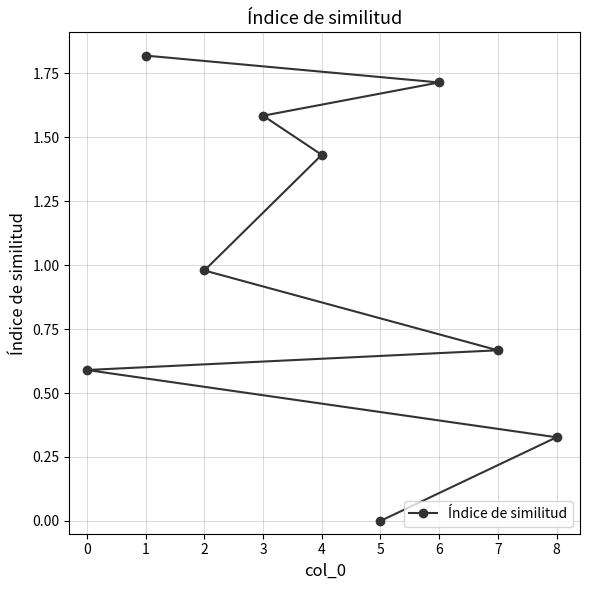

What is the value of the 4th point from the left?

1.6